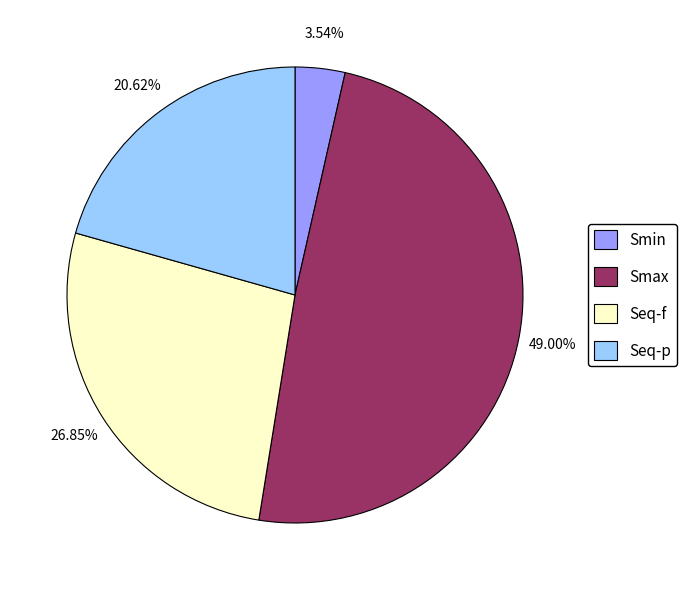

How many segments does this pie chart have?

4